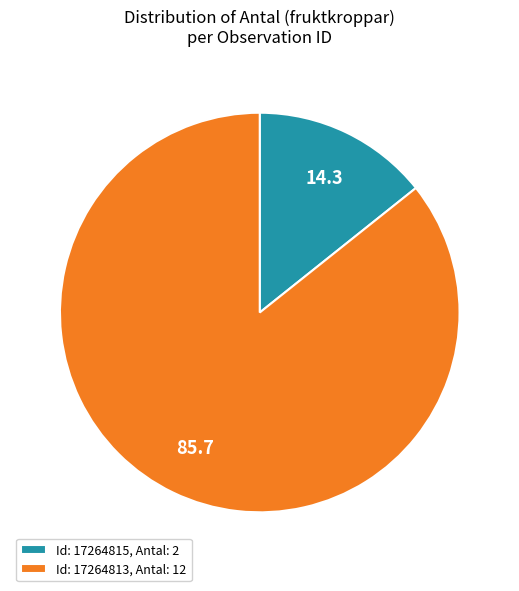

What is the smallest slice in the pie chart?

Id: 17264815, Antal: 2